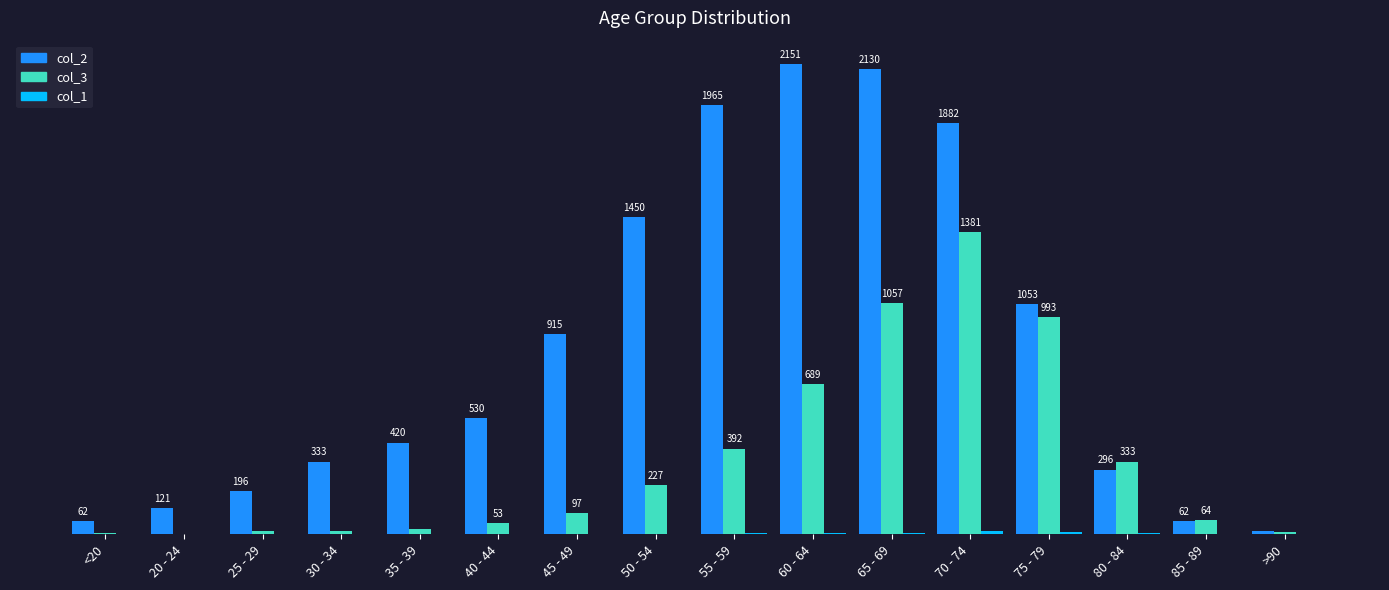

Between 40 - 44 and 65 - 69, which series saw the biggest shift?

col_2